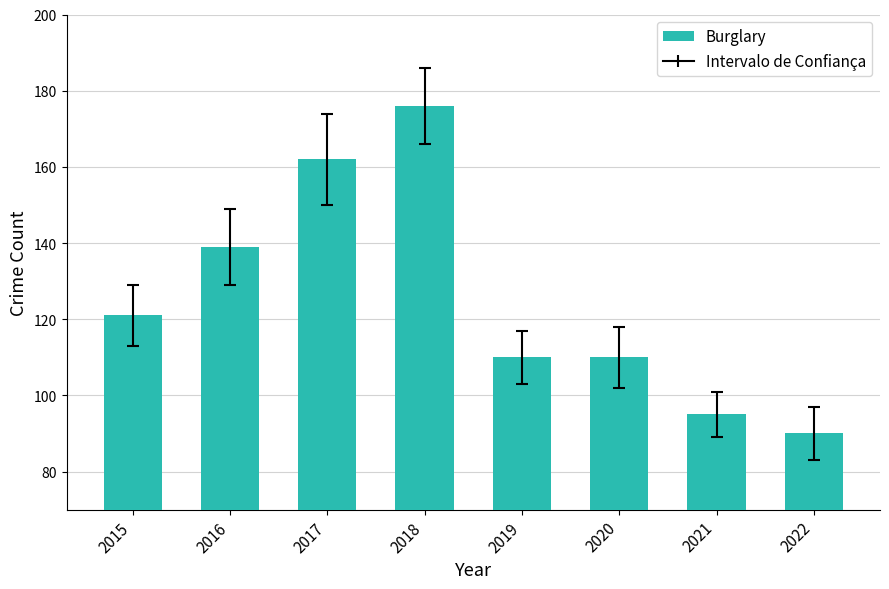

The value at 2021 is 95. True or false?

True